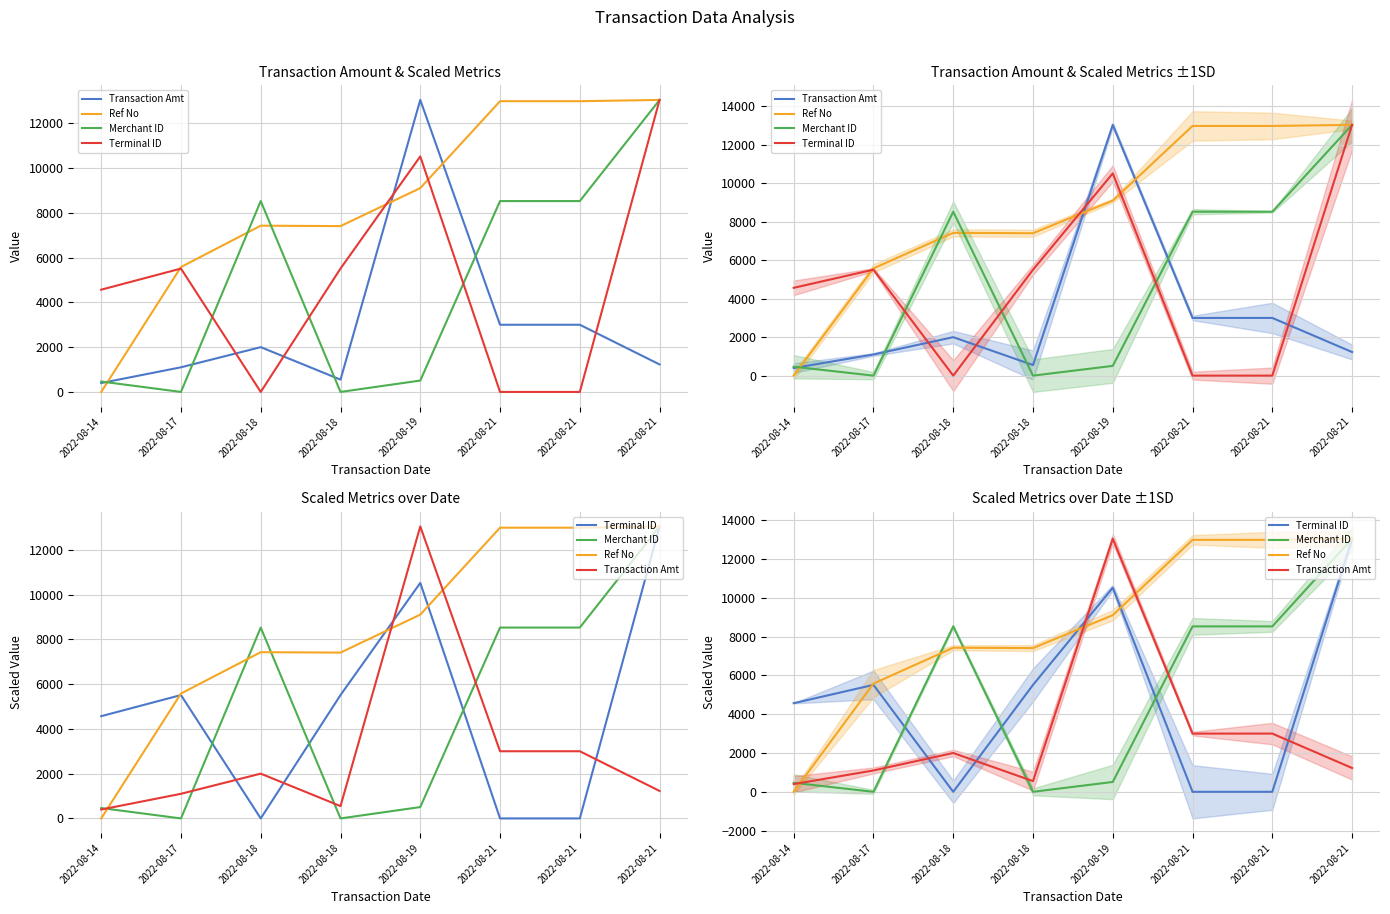

What are all the series names shown in the legend?

Transaction Amt, Ref No, Merchant ID, Terminal ID